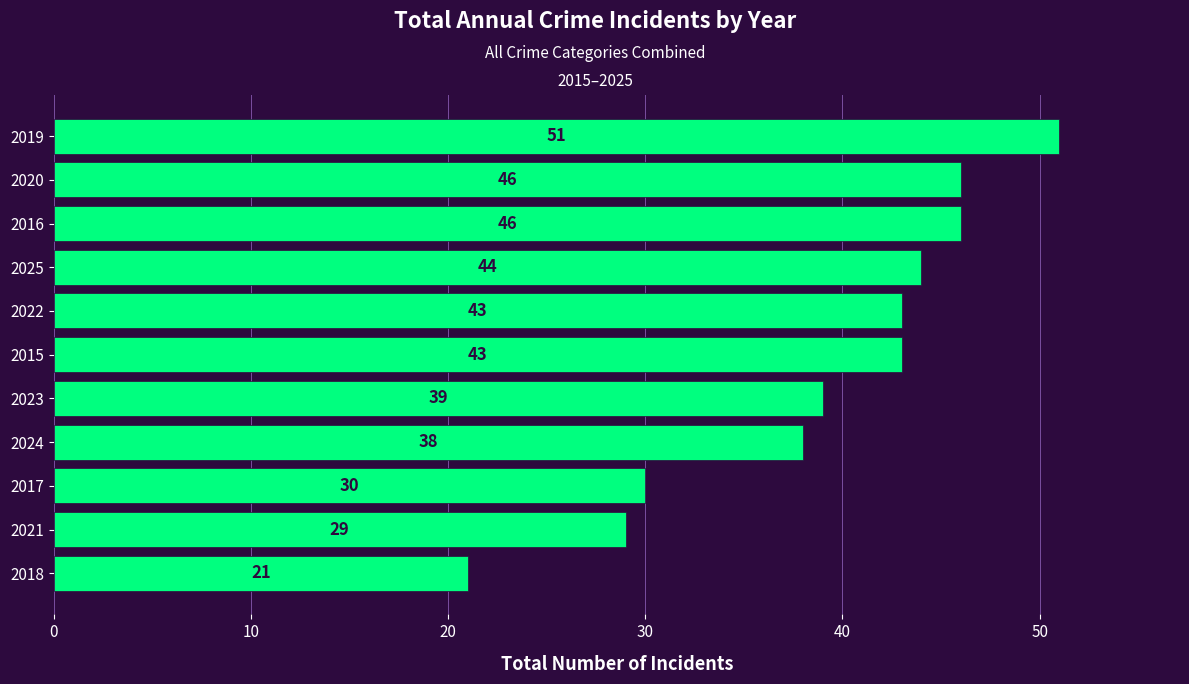

Which has a higher value, 2015 or 2020?

2020